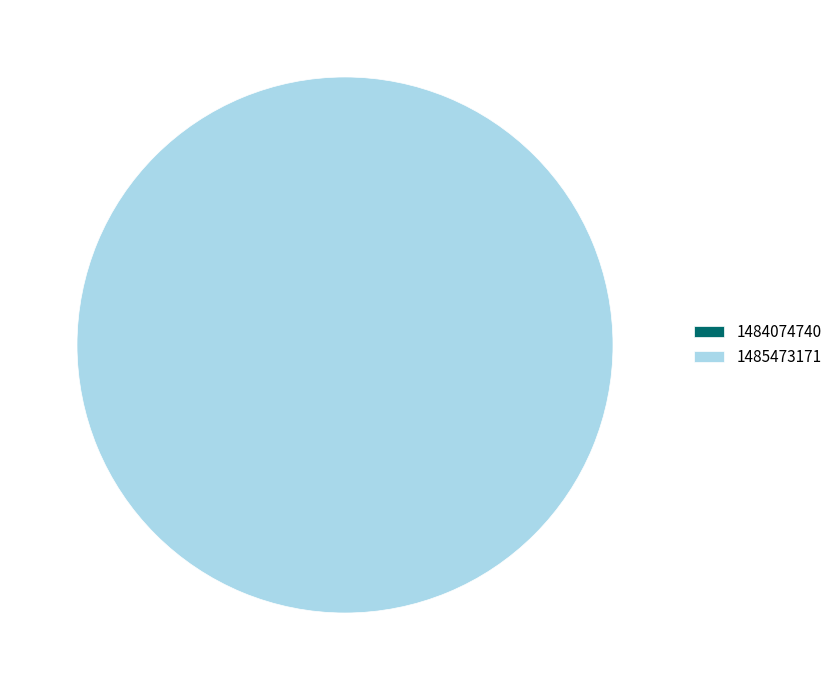

How many slices are in this pie chart?

2